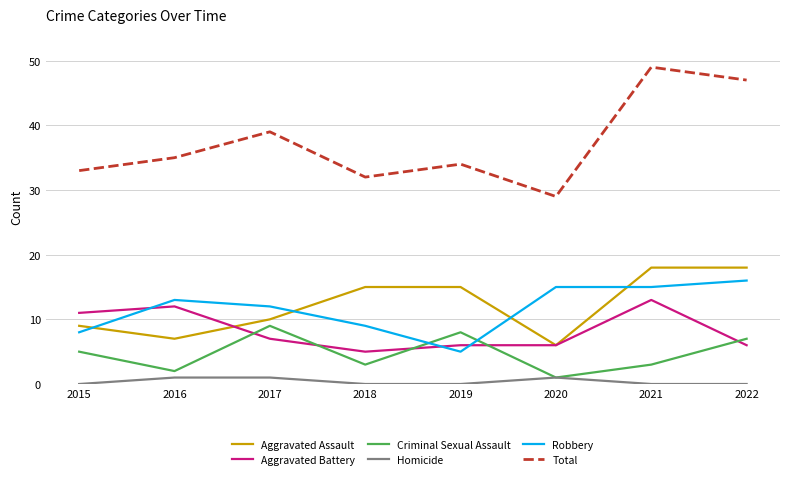

True or false: Criminal Sexual Assault and Total intersect in this chart.

False